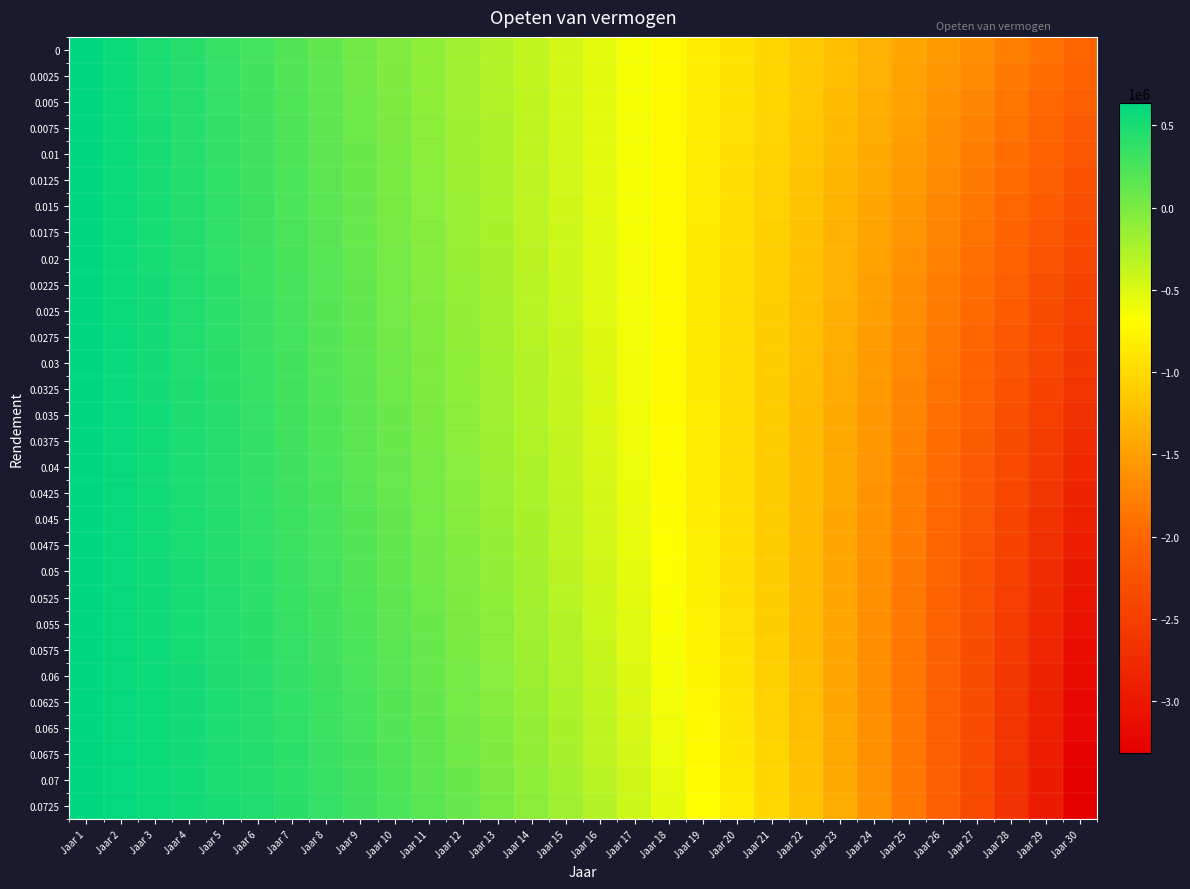

Reading left to right, extract all data points from this chart.

0: Jaar 1=633132.4	Jaar 2=564927.4	Jaar 3=495358.3	Jaar 4=424397.8	Jaar 5=352018.2	Jaar 6=278190.9	Jaar 7=202887.1	Jaar 8=126077.2	Jaar 9=47731.1	Jaar 10=-32181.9	Jaar 11=-113693.2	Jaar 12=-196834.7	Jaar 13=-281639.0	Jaar 14=-368139.4	Jaar 15=-456369.8	Jaar 16=-546364.9	Jaar 17=-638159.8	Jaar 18=-731790.6	Jaar 19=-827294.1	Jaar 20=-924707.6	Jaar 21=-1024069.4	Jaar 22=-1125418.4	Jaar 23=-1228794.4	Jaar 24=-1334237.9	Jaar 25=-1441790.3	Jaar 26=-1551493.8	Jaar 27=-1663391.3	Jaar 28=-1777526.7	Jaar 29=-1893944.9	Jaar 30=-2012691.4
0.0025: Jaar 1=633132.4	Jaar 2=566339.7	Jaar 3=498012.5	Jaar 4=428119.7	Jaar 5=356629.4	Jaar 6=283509.1	Jaar 7=208725.8	Jaar 8=132245.7	Jaar 9=54034.4	Jaar 10=-25943.3	Jaar 11=-107723.2	Jaar 12=-191341.9	Jaar 13=-276836.6	Jaar 14=-364245.3	Jaar 15=-453607.0	Jaar 16=-544961.0	Jaar 17=-638347.8	Jaar 18=-733808.6	Jaar 19=-831385.3	Jaar 20=-931120.8	Jaar 21=-1033058.8	Jaar 22=-1137243.9	Jaar 23=-1243721.4	Jaar 24=-1352537.9	Jaar 25=-1463740.5	Jaar 26=-1577377.5	Jaar 27=-1693498.2	Jaar 28=-1812152.8	Jaar 29=-1933392.3	Jaar 30=-2057269.2
0.005: Jaar 1=633132.4	Jaar 2=567752.0	Jaar 3=500673.8	Jaar 4=431862.0	Jaar 5=361279.7	Jaar 6=288889.7	Jaar 7=214653.8	Jaar 8=138533.1	Jaar 9=60488.0	Jaar 10=-19522.2	Jaar 11=-101538.6	Jaar 12=-185603.5	Jaar 13=-271759.9	Jaar 14=-360051.6	Jaar 15=-450523.4	Jaar 16=-543221.0	Jaar 17=-638191.1	Jaar 18=-735481.0	Jaar 19=-835139.4	Jaar 20=-937215.6	Jaar 21=-1041760.3	Jaar 22=-1148824.9	Jaar 23=-1258461.9	Jaar 24=-1370724.9	Jaar 25=-1485668.7	Jaar 26=-1603349.0	Jaar 27=-1723822.8	Jaar 28=-1847148.0	Jaar 29=-1973384.0	Jaar 30=-2102591.2
0.0075: Jaar 1=633132.4	Jaar 2=569164.3	Jaar 3=503342.2	Jaar 4=435624.6	Jaar 5=365969.3	Jaar 6=294333.1	Jaar 7=220672.0	Jaar 8=144941.0	Jaar 9=67094.4	Jaar 10=-12914.7	Jaar 11=-95134.2	Jaar 12=-179612.8	Jaar 13=-266400.2	Jaar 14=-355547.4	Jaar 15=-447106.1	Jaar 16=-541129.4	Jaar 17=-637671.3	Jaar 18=-736786.9	Jaar 19=-838532.5	Jaar 20=-942965.6	Jaar 21=-1050144.9	Jaar 22=-1160130.1	Jaar 23=-1272982.4	Jaar 24=-1388764.1	Jaar 25=-1507538.9	Jaar 26=-1629371.6	Jaar 27=-1754328.6	Jaar 28=-1882477.6	Jaar 29=-2013887.5	Jaar 30=-2148628.8
0.01: Jaar 1=633132.4	Jaar 2=570576.7	Jaar 3=506017.7	Jaar 4=439407.8	Jaar 5=370698.4	Jaar 6=299839.8	Jaar 7=226781.3	Jaar 8=151471.2	Jaar 9=73856.3	Jaar 10=-6117.2	Jaar 11=-88504.8	Jaar 12=-173362.8	Jaar 13=-260748.8	Jaar 14=-350721.7	Jaar 15=-443341.6	Jaar 16=-538670.0	Jaar 17=-636769.6	Jaar 18=-737704.4	Jaar 19=-841539.9	Jaar 20=-948343.0	Jaar 21=-1058181.8	Jaar 22=-1171126.2	Jaar 23=-1287247.2	Jaar 24=-1406617.6	Jaar 25=-1529311.7	Jaar 26=-1655405.3	Jaar 27=-1784975.8	Jaar 28=-1918102.4	Jaar 29=-2054865.8	Jaar 30=-2195348.4
0.0125: Jaar 1=633132.4	Jaar 2=571989.0	Jaar 3=508700.1	Jaar 4=443211.4	Jaar 5=375467.1	Jaar 6=305410.4	Jaar 7=232982.9	Jaar 8=158125.1	Jaar 9=80776.3	Jaar 10=874.1	Jaar 11=-81645.1	Jaar 12=-166846.5	Jaar 13=-254796.5	Jaar 14=-345563.1	Jaar 15=-439215.9	Jaar 16=-535826.1	Jaar 17=-635466.3	Jaar 18=-738210.8	Jaar 19=-844135.7	Jaar 20=-953318.6	Jaar 21=-1065838.9	Jaar 22=-1181777.7	Jaar 23=-1301218.1	Jaar 24=-1424244.9	Jaar 25=-1550944.8	Jaar 26=-1681406.3	Jaar 27=-1815720.1	Jaar 28=-1953978.8	Jaar 29=-2096276.9	Jaar 30=-2242711.2
0.015: Jaar 1=633132.4	Jaar 2=573401.3	Jaar 3=511389.7	Jaar 4=447035.7	Jaar 5=380275.8	Jaar 6=311045.3	Jaar 7=239277.6	Jaar 8=164904.7	Jaar 9=87857.0	Jaar 10=8063.1	Jaar 11=-74549.8	Jaar 12=-160056.7	Jaar 13=-248534.0	Jaar 14=-340059.9	Jaar 15=-434714.7	Jaar 16=-532580.3	Jaar 17=-633740.9	Jaar 18=-738282.3	Jaar 19=-846292.5	Jaar 20=-957861.6	Jaar 21=-1073081.8	Jaar 22=-1192047.2	Jaar 23=-1314854.6	Jaar 24=-1441602.6	Jaar 25=-1572392.3	Jaar 26=-1707327.2	Jaar 27=-1846513.1	Jaar 28=-1990058.2	Jaar 29=-2138073.6	Jaar 30=-2290672.4
0.0175: Jaar 1=633132.4	Jaar 2=574813.6	Jaar 3=514086.3	Jaar 4=450880.5	Jaar 5=385124.6	Jaar 6=316745.1	Jaar 7=245666.5	Jaar 8=171811.6	Jaar 9=95101.1	Jaar 10=15453.9	Jaar 11=-67213.4	Jaar 12=-152986.1	Jaar 13=-241951.7	Jaar 14=-334200.1	Jaar 15=-429823.0	Jaar 16=-528914.9	Jaar 17=-631572.2	Jaar 18=-737894.1	Jaar 19=-847982.0	Jaar 20=-961939.9	Jaar 21=-1079874.5	Jaar 22=-1201894.9	Jaar 23=-1328113.2	Jaar 24=-1458643.9	Jaar 25=-1593604.8	Jaar 26=-1733116.1	Jaar 27=-1877301.3	Jaar 28=-2026286.9	Jaar 29=-2180202.5	Jaar 30=-2339180.6
0.02: Jaar 1=633132.4	Jaar 2=576225.9	Jaar 3=516790.0	Jaar 4=454746.1	Jaar 5=390013.8	Jaar 6=322510.2	Jaar 7=252150.5	Jaar 8=178847.5	Jaar 9=102511.4	Jaar 10=23050.3	Jaar 11=-59630.1	Jaar 12=-145627.1	Jaar 13=-235040.0	Jaar 14=-327971.2	Jaar 15=-424525.7	Jaar 16=-524811.2	Jaar 17=-628938.2	Jaar 18=-737020.4	Jaar 19=-849174.3	Jaar 20=-965519.6	Jaar 21=-1086179.0	Jaar 22=-1211278.6	Jaar 23=-1340947.7	Jaar 24=-1475319.0	Jaar 25=-1614528.9	Jaar 26=-1758716.9	Jaar 27=-1908026.7	Jaar 28=-2062605.4	Jaar 29=-2222604.1	Jaar 30=-2388177.6
0.0225: Jaar 1=633132.4	Jaar 2=577638.2	Jaar 3=519500.7	Jaar 4=458632.4	Jaar 5=394943.4	Jaar 6=328341.3	Jaar 7=258730.8	Jaar 8=186014.1	Jaar 9=110090.6	Jaar 10=30856.5	Jaar 11=-51794.5	Jaar 12=-137972.0	Jaar 13=-227788.8	Jaar 14=-321360.7	Jaar 15=-418807.0	Jaar 16=-520250.0	Jaar 17=-625816.0	Jaar 18=-735634.3	Jaar 19=-849838.4	Jaar 20=-968565.1	Jaar 21=-1091955.2	Jaar 22=-1220153.6	Jaar 23=-1353309.0	Jaar 24=-1491574.5	Jaar 25=-1635107.2	Jaar 26=-1784068.9	Jaar 27=-1938625.6	Jaar 28=-2098948.2	Jaar 29=-2265212.1	Jaar 30=-2437597.7
0.025: Jaar 1=633132.4	Jaar 2=579050.6	Jaar 3=522218.5	Jaar 4=462539.5	Jaar 5=399913.8	Jaar 6=334238.7	Jaar 7=265408.3	Jaar 8=193313.3	Jaar 9=117841.4	Jaar 10=38876.6	Jaar 11=-43700.5	Jaar 12=-130013.1	Jaar 13=-220187.8	Jaar 14=-314355.4	Jaar 15=-412650.5	Jaar 16=-515211.7	Jaar 17=-622181.8	Jaar 18=-733707.9	Jaar 19=-849941.6	Jaar 20=-971039.0	Jaar 21=-1097160.8	Jaar 22=-1228472.6	Jaar 23=-1365144.8	Jaar 24=-1507353.1	Jaar 25=-1655278.1	Jaar 26=-1809106.1	Jaar 27=-1969028.6	Jaar 28=-2135243.2	Jaar 29=-2307952.9	Jaar 30=-2487366.9
0.0275: Jaar 1=633132.4	Jaar 2=580462.9	Jaar 3=524943.4	Jaar 4=466467.4	Jaar 5=404925.2	Jaar 6=340203.1	Jaar 7=272184.0	Jaar 8=200746.9	Jaar 9=125766.9	Jaar 10=47114.8	Jaar 11=-35342.4	Jaar 12=-121742.2	Jaar 13=-212226.5	Jaar 14=-306941.9	Jaar 15=-406039.6	Jaar 16=-509675.6	Jaar 17=-618010.9	Jaar 18=-731211.9	Jaar 19=-849450.0	Jaar 20=-972902.3	Jaar 21=-1101751.3	Jaar 22=-1236185.6	Jaar 23=-1376399.6	Jaar 24=-1522593.8	Jaar 25=-1674975.2	Jaar 26=-1833757.3	Jaar 27=-1999160.3	Jaar 28=-2171411.4	Jaar 29=-2350744.9	Jaar 30=-2537402.4
0.03: Jaar 1=633132.4	Jaar 2=581875.2	Jaar 3=527675.3	Jaar 4=470416.3	Jaar 5=409977.7	Jaar 6=346234.9	Jaar 7=279059.1	Jaar 8=208316.6	Jaar 9=133869.7	Jaar 10=55575.4	Jaar 11=-26714.0	Jaar 12=-113151.1	Jaar 13=-203894.1	Jaar 14=-299106.4	Jaar 15=-398956.9	Jaar 16=-503620.5	Jaar 17=-613277.9	Jaar 18=-728116.0	Jaar 19=-848328.0	Jaar 20=-974113.8	Jaar 21=-1105679.8	Jaar 22=-1243239.7	Jaar 23=-1387014.2	Jaar 24=-1537231.4	Jaar 25=-1694127.3	Jaar 26=-1857945.7	Jaar 27=-2028938.5	Jaar 28=-2207366.2	Jaar 29=-2393497.9	Jaar 30=-2587611.8
0.0325: Jaar 1=633132.4	Jaar 2=583287.5	Jaar 3=530414.3	Jaar 4=474386.1	Jaar 5=415071.6	Jaar 6=352334.8	Jaar 7=286034.5	Jaar 8=216024.4	Jaar 9=142152.8	Jaar 10=64262.6	Jaar 11=-17809.2	Jaar 12=-104231.6	Jaar 13=-195179.6	Jaar 14=-290834.7	Jaar 15=-391384.7	Jaar 16=-497024.6	Jaar 17=-607956.1	Jaar 18=-724388.5	Jaar 19=-846538.5	Jaar 20=-974630.4	Jaar 21=-1108896.9	Jaar 22=-1249579.0	Jaar 23=-1396926.0	Jaar 24=-1551196.5	Jaar 25=-1712658.3	Jaar 26=-1881588.5	Jaar 27=-2058274.3	Jaar 28=-2243013.0	Jaar 29=-2436112.7	Jaar 30=-2637892.2
0.035: Jaar 1=633132.4	Jaar 2=584699.8	Jaar 3=533160.3	Jaar 4=478376.9	Jaar 5=420207.1	Jaar 6=358503.1	Jaar 7=293111.3	Jaar 8=223871.9	Jaar 9=150619.2	Jaar 10=73180.9	Jaar 11=-8621.9	Jaar 12=-94975.1	Jaar 13=-186071.7	Jaar 14=-282112.1	Jaar 15=-383304.6	Jaar 16=-489865.1	Jaar 17=-602018.1	Jaar 18=-719996.6	Jaar 19=-844042.6	Jaar 20=-974407.1	Jaar 21=-1111350.8	Jaar 22=-1255144.3	Jaar 23=-1406068.5	Jaar 24=-1564414.9	Jaar 25=-1730486.2	Jaar 26=-1904596.2	Jaar 27=-2087071.0	Jaar 28=-2278248.7	Jaar 29=-2478480.2	Jaar 30=-2688129.7
0.0375: Jaar 1=633132.4	Jaar 2=586112.2	Jaar 3=535913.4	Jaar 4=482388.7	Jaar 5=425384.4	Jaar 6=364740.5	Jaar 7=300290.5	Jaar 8=231861.2	Jaar 9=159271.9	Jaar 10=82334.9	Jaar 11=854.5	Jaar 12=-85372.8	Jaar 13=-176558.8	Jaar 14=-272923.9	Jaar 15=-374697.6	Jaar 16=-482118.6	Jaar 17=-595435.3	Jaar 18=-714906.1	Jaar 19=-840799.9	Jaar 20=-973396.4	Jaar 21=-1112986.6	Jaar 22=-1259873.2	Jaar 23=-1414371.1	Jaar 24=-1576807.7	Jaar 25=-1747523.6	Jaar 26=-1926873.0	Jaar 27=-2115224.4	Jaar 28=-2312960.9	Jaar 29=-2520480.7	Jaar 30=-2738198.3
0.04: Jaar 1=633132.4	Jaar 2=587524.5	Jaar 3=538673.6	Jaar 4=486421.7	Jaar 5=430603.7	Jaar 6=371047.5	Jaar 7=307573.4	Jaar 8=239994.0	Jaar 9=168113.9	Jaar 10=91728.9	Jaar 11=10626.3	Jaar 12=-75415.8	Jaar 13=-166628.9	Jaar 14=-263254.5	Jaar 15=-365544.3	Jaar 16=-473760.9	Jaar 17=-588178.1	Jaar 18=-709081.3	Jaar 19=-836768.1	Jaar 20=-971548.9	Jaar 21=-1113747.1	Jaar 22=-1263700.0	Jaar 23=-1421759.0	Jaar 24=-1588290.6	Jaar 25=-1763676.7	Jaar 26=-1948315.4	Jaar 27=-2142621.4	Jaar 28=-2347027.1	Jaar 29=-2561983.1	Jaar 30=-2787958.8
0.0425: Jaar 1=633132.4	Jaar 2=588936.8	Jaar 3=541440.8	Jaar 4=490475.8	Jaar 5=435865.2	Jaar 6=377424.5	Jaar 7=314960.8	Jaar 8=248272.4	Jaar 9=177148.2	Jaar 10=101367.6	Jaar 11=20700.3	Jaar 12=-65095.0	Jaar 13=-156270.0	Jaar 14=-253088.2	Jaar 15=-355824.7	Jaar 16=-464767.0	Jaar 17=-580215.8	Jaar 18=-702485.2	Jaar 19=-831903.1	Jaar 20=-968812.6	Jaar 21=-1113571.8	Jaar 22=-1266554.9	Jaar 23=-1428153.0	Jaar 24=-1598774.4	Jaar 25=-1778845.6	Jaar 26=-1968812.4	Jaar 27=-2169140.1	Jaar 28=-2380314.8	Jaar 29=-2602844.1	Jaar 30=-2837258.2
0.045: Jaar 1=633132.4	Jaar 2=590349.1	Jaar 3=544215.1	Jaar 4=494551.1	Jaar 5=441169.2	Jaar 6=383872.3	Jaar 7=322454.0	Jaar 8=256698.1	Jaar 9=186377.9	Jaar 10=111255.8	Jaar 11=31083.0	Jaar 12=-54401.1	Jaar 13=-145469.7	Jaar 14=-242408.7	Jaar 15=-345517.9	Jaar 16=-455111.0	Jaar 17=-571516.7	Jaar 18=-695079.2	Jaar 19=-826158.9	Jaar 20=-965133.1	Jaar 21=-1112397.2	Jaar 22=-1268364.8	Jaar 23=-1433469.1	Jaar 24=-1608163.7	Jaar 25=-1792923.3	Jaar 26=-1988245.0	Jaar 27=-2194648.9	Jaar 28=-2412679.6	Jaar 29=-2642907.2	Jaar 30=-2885928.2
0.0475: Jaar 1=633132.4	Jaar 2=591761.4	Jaar 3=546996.5	Jaar 4=498647.7	Jaar 5=446515.8	Jaar 6=390391.2	Jaar 7=330054.0	Jaar 8=265273.3	Jaar 9=195806.2	Jaar 10=121398.1	Jaar 11=41781.5	Jaar 12=-43324.6	Jaar 13=-134215.1	Jaar 14=-231199.5	Jaar 15=-334602.8	Jaar 16=-444766.2	Jaar 17=-562047.8	Jaar 18=-686823.4	Jaar 19=-819487.3	Jaar 20=-960453.7	Jaar 21=-1110156.7	Jaar 22=-1269052.2	Jaar 23=-1437618.6	Jaar 24=-1616357.5	Jaar 25=-1805795.6	Jaar 26=-2006485.3	Jaar 27=-2219006.0	Jaar 28=-2443965.6	Jaar 29=-2682002.0	Jaar 30=-2933784.1
0.05: Jaar 1=633132.4	Jaar 2=593173.8	Jaar 3=549784.9	Jaar 4=502765.7	Jaar 5=451905.3	Jaar 6=396981.9	Jaar 7=337762.0	Jaar 8=273999.7	Jaar 9=205436.3	Jaar 10=131799.5	Jaar 11=52802.6	Jaar 12=-31855.8	Jaar 13=-122493.2	Jaar 14=-219443.3	Jaar 15=-323057.4	Jaar 16=-433705.0	Jaar 17=-551775.0	Jaar 18=-677676.1	Jaar 19=-811838.5	Jaar 20=-954714.6	Jaar 21=-1106780.2	Jaar 22=-1268535.7	Jaar 23=-1440507.3	Jaar 24=-1623248.4	Jaar 25=-1817340.8	Jaar 26=-2023396.4	Jaar 27=-2242058.6	Jaar 28=-2474003.8	Jaar 29=-2719943.1	Jaar 30=-2980624.1
0.0525: Jaar 1=633132.4	Jaar 2=594586.1	Jaar 3=552580.4	Jaar 4=506905.0	Jaar 5=457337.8	Jaar 6=403644.9	Jaar 7=345579.0	Jaar 8=282879.5	Jaar 9=215271.4	Jaar 10=142464.7	Jaar 11=64153.5	Jaar 12=-19984.9	Jaar 13=-110290.7	Jaar 14=-207122.6	Jaar 15=-310859.1	Jaar 16=-421898.9	Jaar 17=-540662.8	Jaar 18=-667594.0	Jaar 19=-803160.1	Jaar 20=-947853.7	Jaar 21=-1102194.3	Jaar 22=-1266729.4	Jaar 23=-1442035.9	Jaar 24=-1628722.1	Jaar 25=-1827428.9	Jaar 26=-2038831.8	Jaar 27=-2263642.6	Jaar 28=-2502611.4	Jaar 29=-2756528.6	Jaar 30=-3026227.1
0.055: Jaar 1=633132.4	Jaar 2=595998.4	Jaar 3=555382.9	Jaar 4=511065.7	Jaar 5=462813.7	Jaar 6=410380.7	Jaar 7=353506.1	Jaar 8=291914.5	Jaar 9=225314.7	Jaar 10=153398.8	Jaar 11=75841.3	Jaar 12=-7701.7	Jaar 13=-97593.8	Jaar 14=-194219.4	Jaar 15=-297984.6	Jaar 16=-409318.5	Jaar 17=-528674.7	Jaar 18=-656532.3	Jaar 19=-793397.7	Jaar 20=-939805.8	Jaar 21=-1096321.8	Jaar 22=-1263542.8	Jaar 23=-1442099.3	Jaar 24=-1632657.7	Jaar 25=-1835921.6	Jaar 26=-2052634.4	Jaar 27=-2283581.2	Jaar 28=-2529591.1	Jaar 29=-2791539.7	Jaar 30=-3070352.0
0.0575: Jaar 1=633132.4	Jaar 2=597410.7	Jaar 3=558192.5	Jaar 4=515247.9	Jaar 5=468333.1	Jaar 6=417190.0	Jaar 7=361544.6	Jaar 8=301107.0	Jaar 9=235569.6	Jaar 10=164606.9	Jaar 11=87873.6	Jaar 12=5004.2	Jaar 13=-84388.7	Jaar 14=-180715.2	Jaar 15=-284410.0	Jaar 16=-395933.3	Jaar 17=-515772.6	Jaar 18=-644444.2	Jaar 19=-782494.6	Jaar 20=-930502.8	Jaar 21=-1089081.8	Jaar 22=-1258880.6	Jaar 23=-1440586.4	Jaar 24=-1634926.6	Jaar 25=-1842671.5	Jaar 26=-2064636.5	Jaar 27=-2301684.7	Jaar 28=-2554729.9	Jaar 29=-2824739.0	Jaar 30=-3112736.0
0.06: Jaar 1=633132.4	Jaar 2=598823.0	Jaar 3=561009.2	Jaar 4=519451.6	Jaar 5=473896.3	Jaar 6=424073.1	Jaar 7=369695.5	Jaar 8=310458.7	Jaar 9=246039.4	Jaar 10=176094.0	Jaar 11=100257.7	Jaar 12=18143.1	Jaar 13=-70660.9	Jaar 14=-166591.0	Jaar 15=-270110.7	Jaar 16=-381712.0	Jaar 17=-501917.4	Jaar 18=-631281.1	Jaar 19=-770391.6	Jaar 20=-919873.4	Jaar 21=-1080389.3	Jaar 22=-1252642.6	Jaar 23=-1437379.8	Jaar 24=-1635392.7	Jaar 25=-1847521.8	Jaar 26=-2074658.7	Jaar 27=-2317749.6	Jaar 28=-2577798.2	Jaar 29=-2855869.3	Jaar 30=-3153092.8
0.0625: Jaar 1=633132.4	Jaar 2=600235.3	Jaar 3=563832.9	Jaar 4=523677.0	Jaar 5=479503.4	Jaar 6=431030.8	Jaar 7=377960.0	Jaar 8=319972.0	Jaar 9=256727.5	Jaar 10=187865.4	Jaar 11=113001.2	Jaar 12=31726.0	Jaar 13=-56395.7	Jaar 14=-151827.2	Jaar 15=-255061.2	Jaar 16=-366622.2	Jaar 17=-487068.2	Jaar 18=-616992.8	Jaar 19=-757027.2	Jaar 20=-907843.3	Jaar 21=-1070155.4	Jaar 22=-1244723.4	Jaar 23=-1432355.6	Jaar 24=-1633911.6	Jaar 25=-1850305.5	Jaar 26=-2082509.5	Jaar 27=-2331557.4	Jaar 28=-2598548.7	Jaar 29=-2884652.3	Jaar 30=-3191111.2
0.065: Jaar 1=633132.4	Jaar 2=601647.7	Jaar 3=566663.7	Jaar 4=527923.9	Jaar 5=485154.6	Jaar 6=438063.6	Jaar 7=386339.2	Jaar 8=329648.7	Jaar 9=267637.3	Jaar 10=199926.4	Jaar 11=126112.1	Jaar 12=45763.7	Jaar 13=-41578.3	Jaar 14=-136403.8	Jaar 15=-239235.5	Jaar 16=-350630.5	Jaar 17=-471183.1	Jaar 18=-601526.8	Jaar 19=-742337.2	Jaar 20=-894334.5	Jaar 21=-1058286.6	Jaar 22=-1235011.9	Jaar 23=-1425383.1	Jaar 24=-1630330.4	Jaar 25=-1850845.1	Jaar 26=-2087984.2	Jaar 27=-2342874.1	Jaar 28=-2616715.1	Jaar 29=-2910787.0	Jaar 30=-3226453.2
0.0675: Jaar 1=633132.4	Jaar 2=603060.0	Jaar 3=569501.5	Jaar 4=532192.6	Jaar 5=490850.3	Jaar 6=445172.1	Jaar 7=394834.4	Jaar 8=339491.1	Jaar 9=278772.3	Jaar 10=212282.3	Jaar 11=139598.1	Jaar 12=60267.4	Jaar 13=-26193.2	Jaar 14=-120300.4	Jaar 15=-222606.6	Jaar 16=-333702.3	Jaar 17=-454218.3	Jaar 18=-584828.9	Jaar 19=-726254.8	Jaar 20=-879265.9	Jaar 21=-1044685.1	Jaar 22=-1223391.4	Jaar 23=-1416324.2	Jaar 24=-1624487.1	Jaar 25=-1848952.1	Jaar 26=-2090864.8	Jaar 27=-2351448.8	Jaar 28=-2632011.2	Jaar 29=-2933948.3	Jaar 30=-3258751.7
0.07: Jaar 1=633132.4	Jaar 2=604472.3	Jaar 3=572346.4	Jaar 4=536483.0	Jaar 5=496590.5	Jaar 6=452356.7	Jaar 7=403446.6	Jaar 8=349501.3	Jaar 9=290136.0	Jaar 10=224938.6	Jaar 11=153467.3	Jaar 12=75248.6	Jaar 13=-10224.6	Jaar 14=-103495.8	Jaar 15=-205147.0	Jaar 16=-315802.0	Jaar 17=-436128.8	Jaar 18=-566842.8	Jaar 19=-708710.4	Jaar 20=-862552.6	Jaar 21=-1029248.4	Jaar 22=-1209739.2	Jaar 23=-1405033.3	Jaar 24=-1616210.2	Jaar 25=-1844426.0	Jaar 26=-2090918.5	Jaar 27=-2357013.1	Jaar 28=-2644129.0	Jaar 29=-2953785.5	Jaar 30=-3287609.2
0.0725: Jaar 1=633132.4	Jaar 2=605884.6	Jaar 3=575198.4	Jaar 4=540795.2	Jaar 5=502375.6	Jaar 6=459618.1	Jaar 7=412177.1	Jaar 8=359681.3	Jaar 9=301732.0	Jaar 10=237900.9	Jaar 11=167727.9	Jaar 12=90718.9	Jaar 13=6343.4	Jaar 14=-85968.4	Jaar 15=-186828.2	Jaar 16=-296893.0	Jaar 17=-416867.8	Jaar 18=-547509.7	Jaar 19=-689631.6	Jaar 20=-844105.9	Jaar 21=-1011869.1	Jaar 22=-1193926.5	Jaar 23=-1391356.9	Jaar 24=-1605318.4	Jaar 25=-1837054.0	Jaar 26=-2087897.3	Jaar 27=-2359280.0	Jaar 28=-2652738.0	Jaar 29=-2969920.0	Jaar 30=-3312594.9